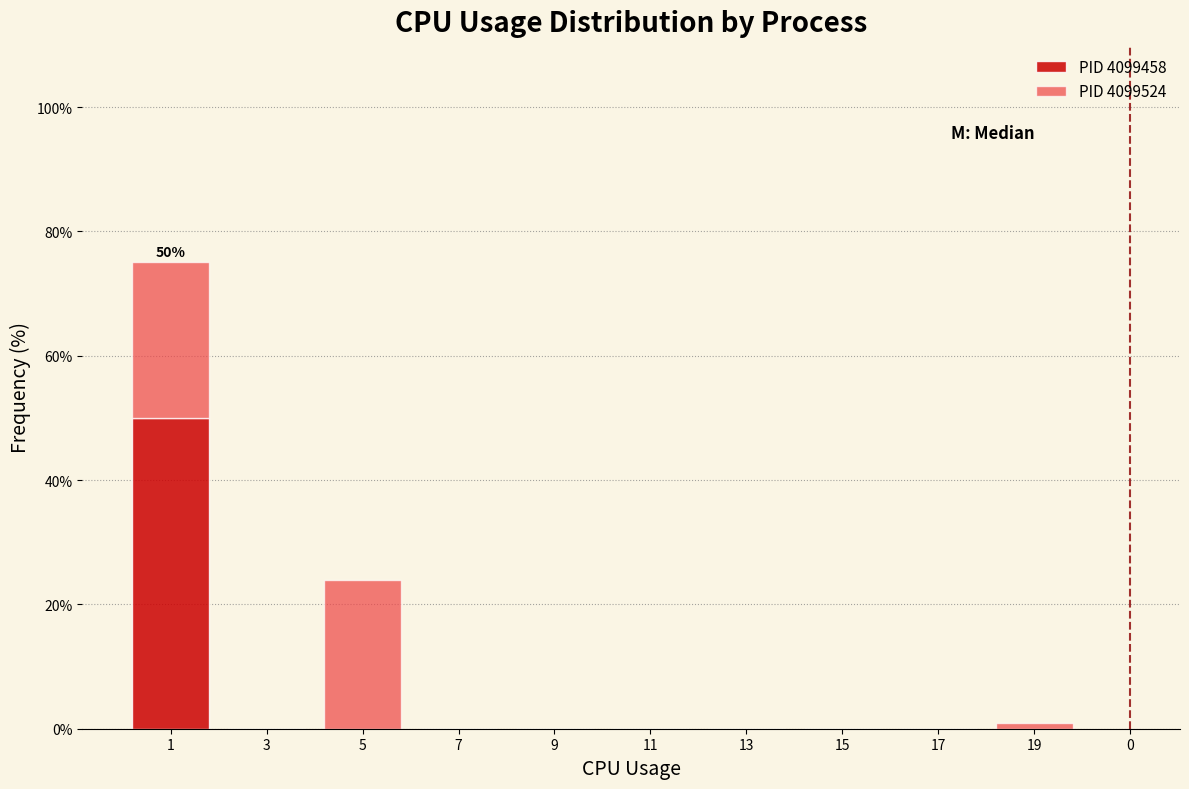

What is the highest value of the PID 4099458 series?

50